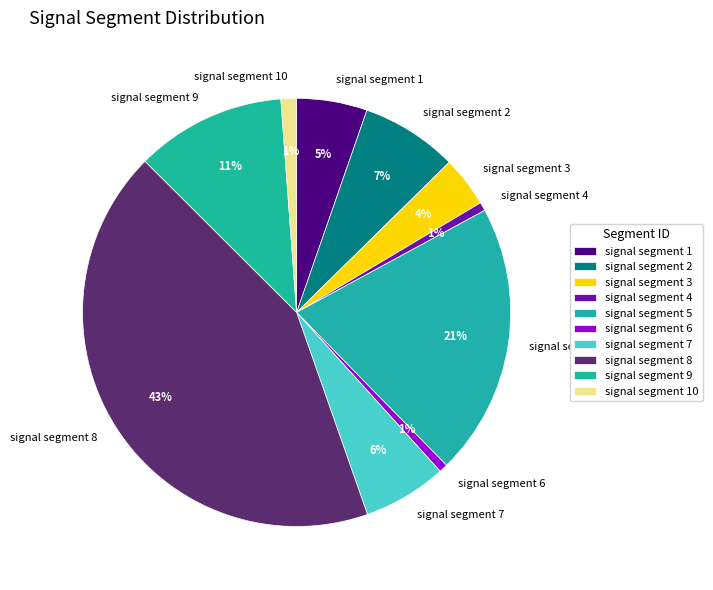

What percentage is the signal segment 7 slice, to the nearest percent?

6%